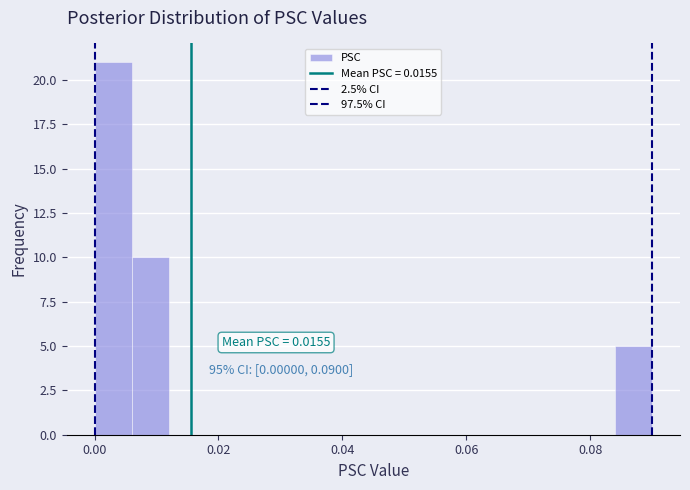

Read against the x-axis, roughly where is the centre of the tallest bar?

0.004